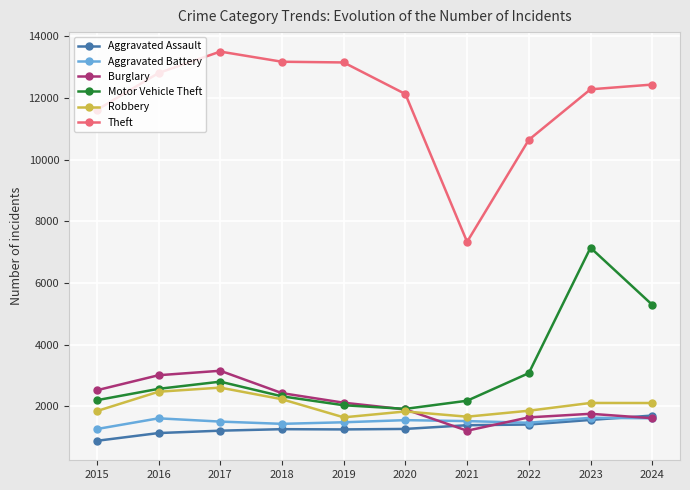

How many data points does each series have?

10